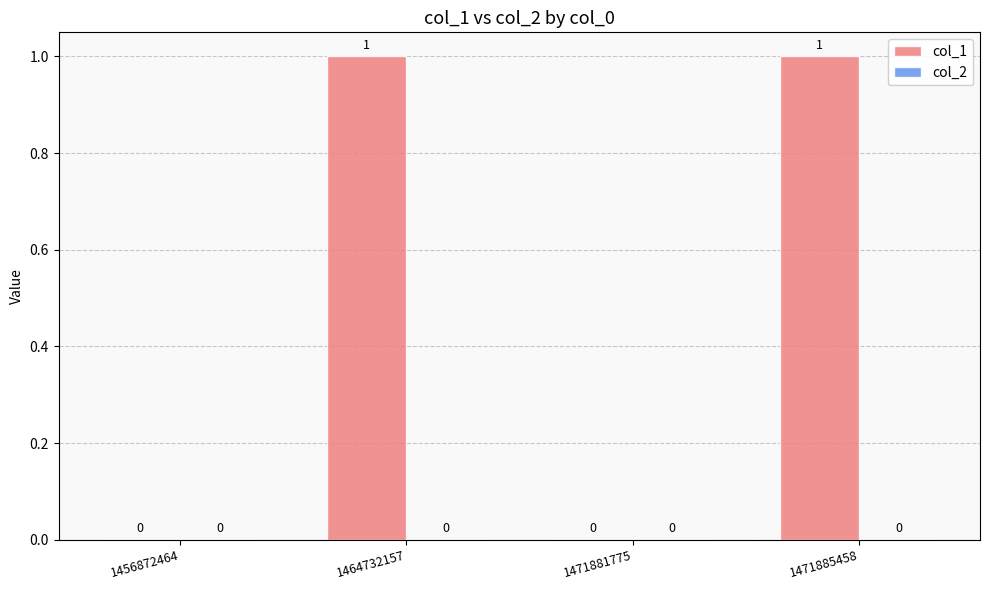

What is the change in value from 1456872464 to 1471885458?

+1